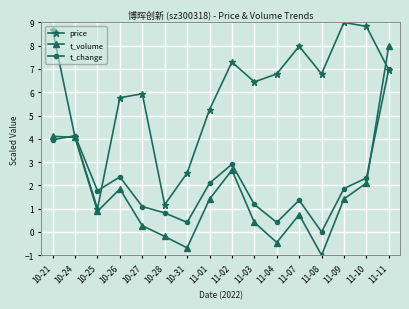

What are all the series names shown in the legend?

price, t_volume, t_change